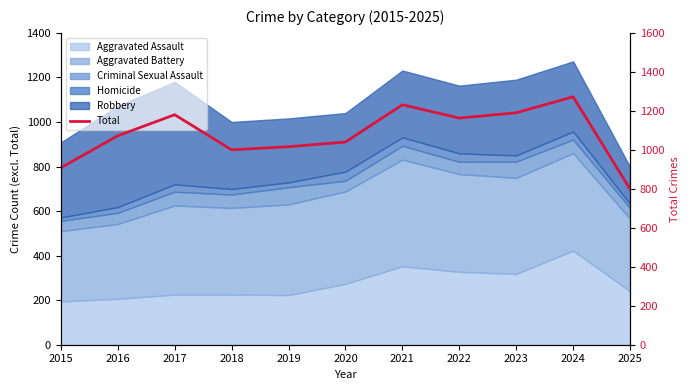

The chart shows a value of 1163 at 2022. True or false?

True